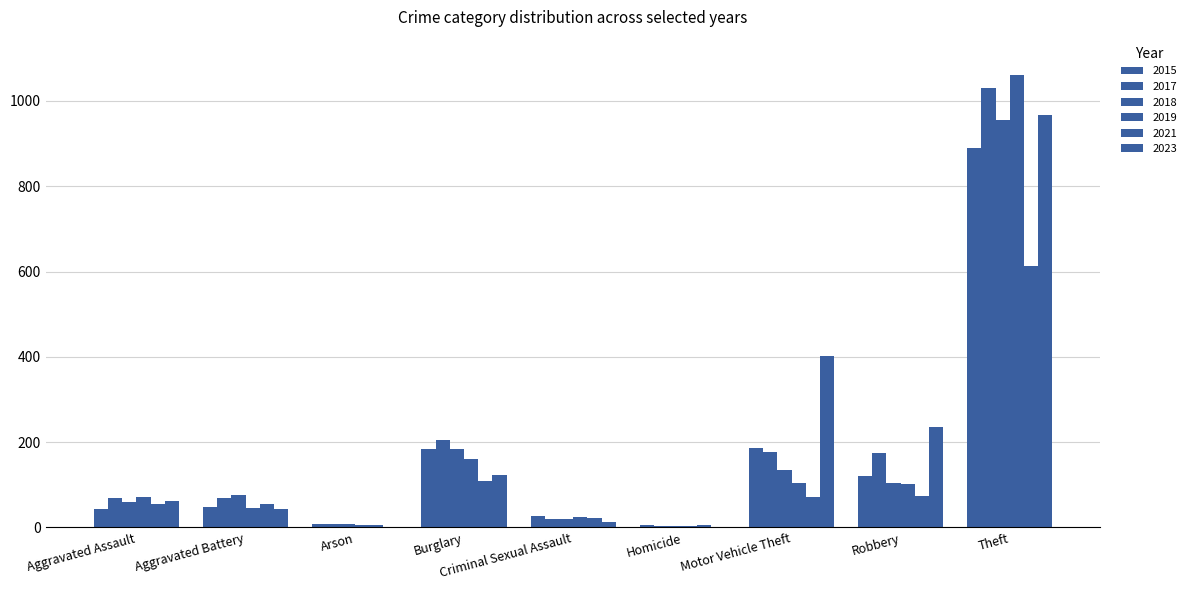

What is the difference between the maximum and minimum values in the 2023 series?

966